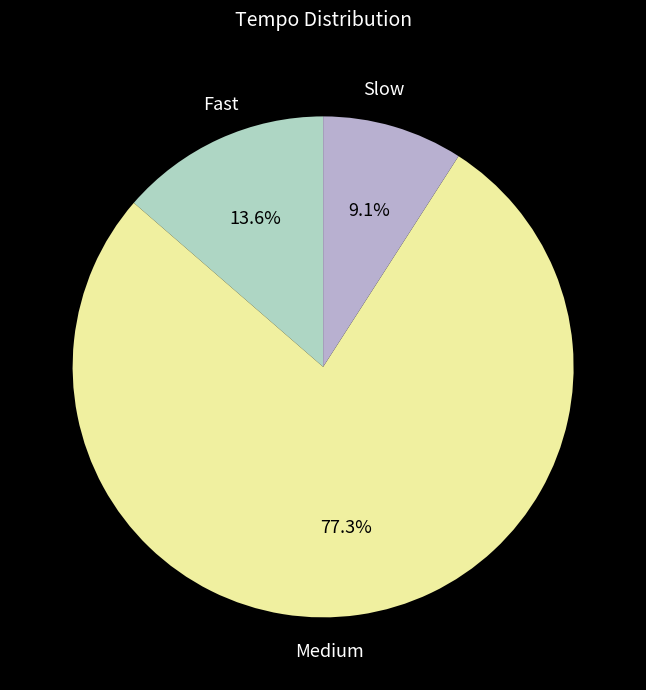

To the nearest percent, what is the difference between the largest and smallest slice percentages?

68%